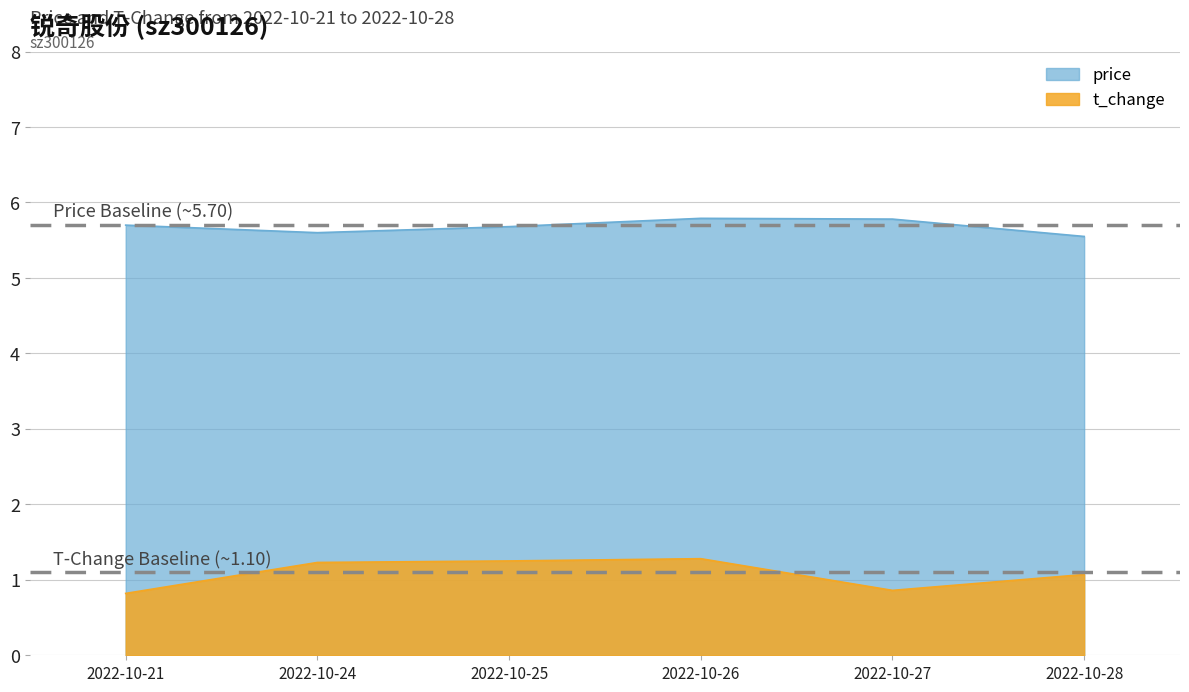

What is the sum of the t_change values at 2022-10-27 and 2022-10-21?

1.7